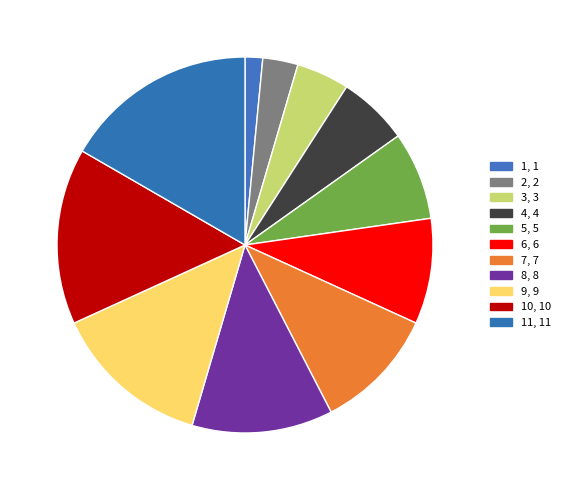

Count the number of slices in the pie.

11